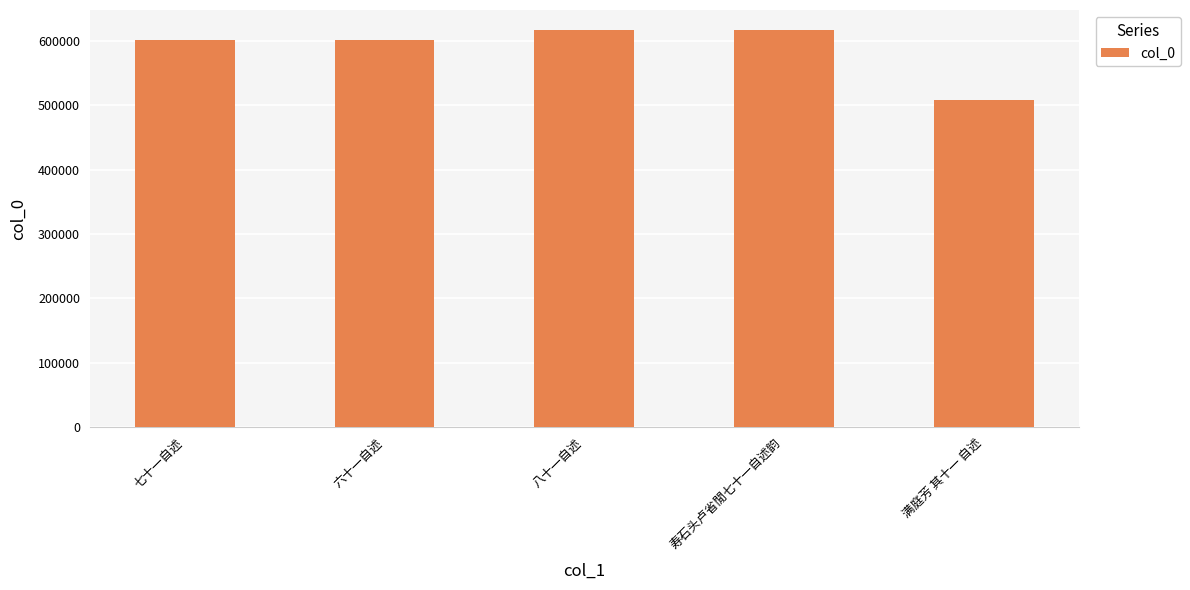

Approximately how many times larger is the value at 满庭芳 其十一 自述 compared to 寿石头卢省閒七十一自述韵?

0.8